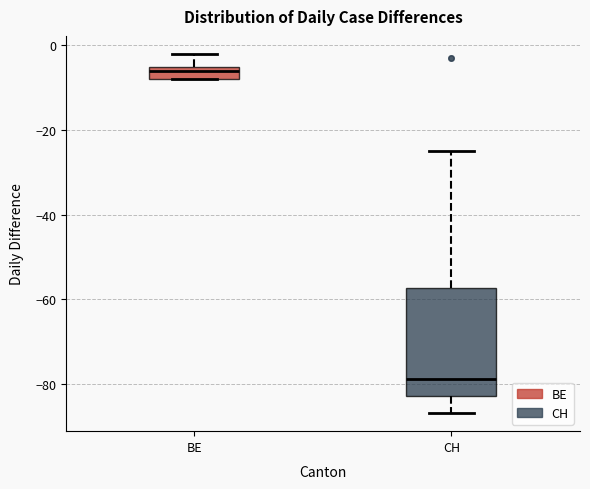

Reading left to right, read every box against the y-axis: the position of its median line, the range the box covers, and the ends of its whiskers. The values are not printed on the chart, so give them approximately, as read against the axis.

BE: median -6, box -8 to -4, whiskers -8 to -2
CH: median -78, box -82 to -58, whiskers -86 to -24